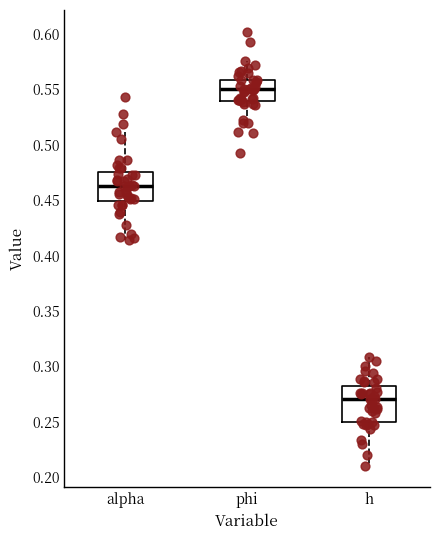

Comparing the boxes themselves (not the whiskers), which one is the tallest?

h